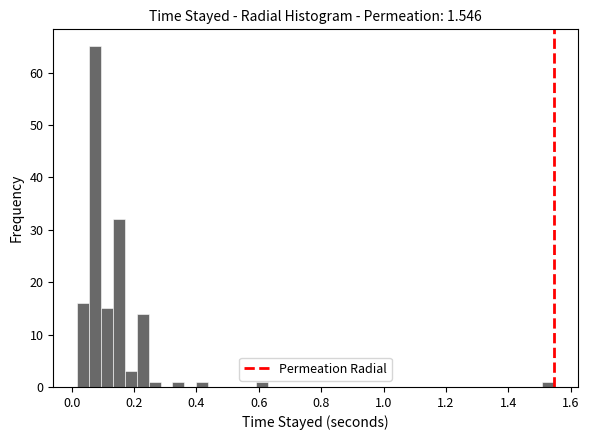

Read against the x-axis, roughly where is the centre of the tallest bar?

0.08